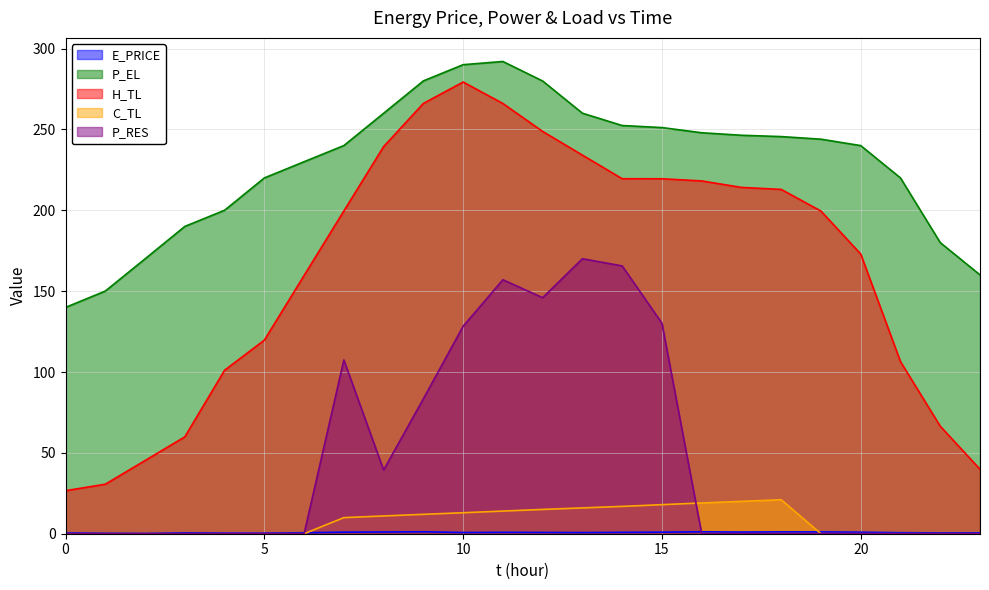

At 15, list the series in order from largest to smallest.

P_EL, H_TL, P_RES, C_TL, E_PRICE